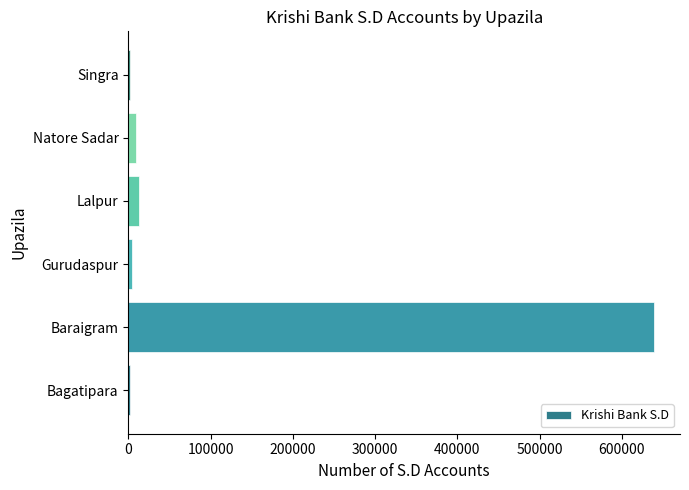

What is the average value?

111694